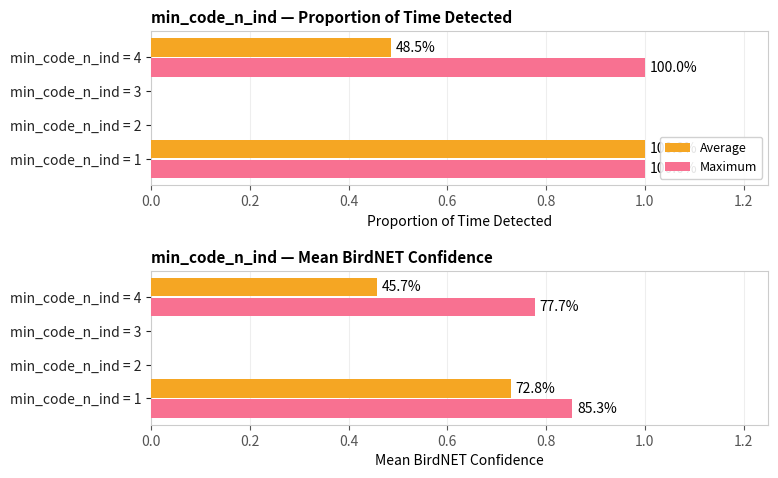

What is the difference between the highest and lowest values at min_code_n_ind = 4?

0.3